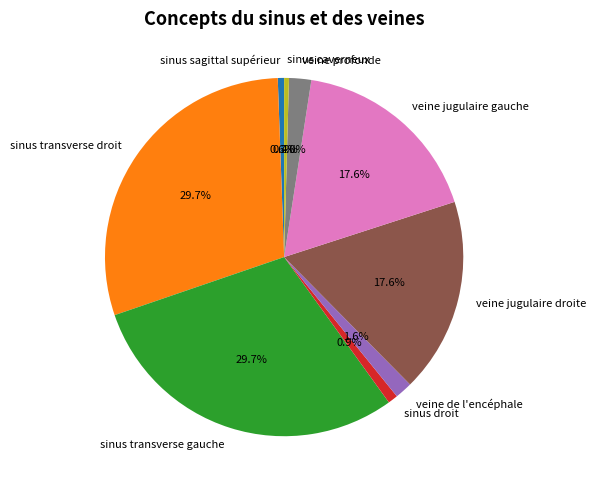

To the nearest percent, what is the combined percentage of veine jugulaire droite and veine de l'encéphale?

19%